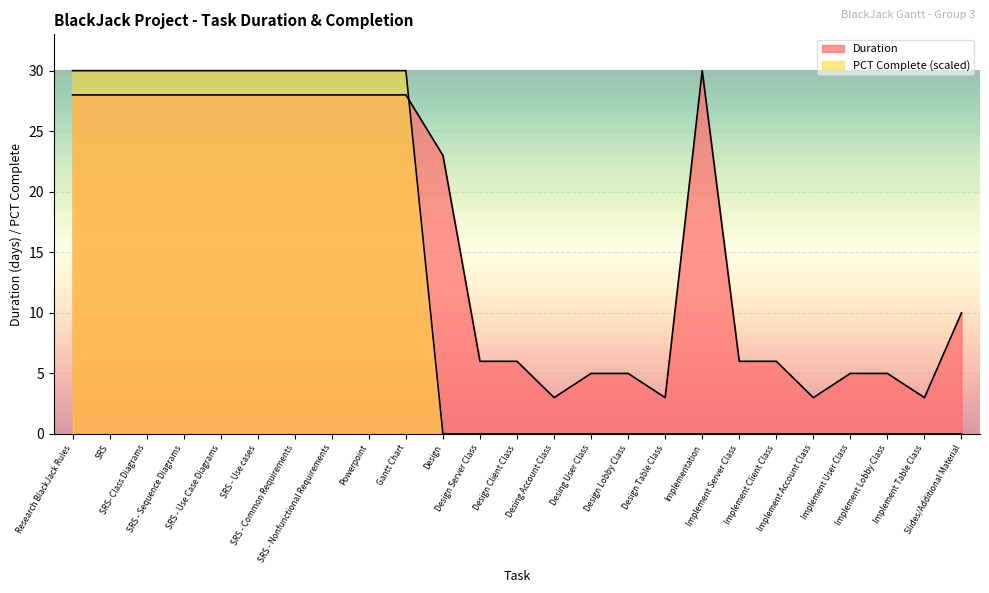

True or false: PCT Complete and Duration intersect in this chart.

True